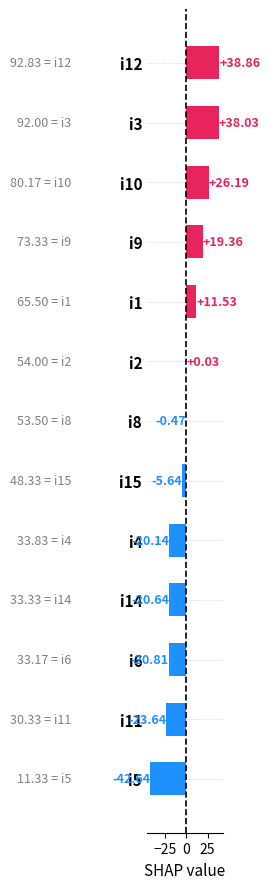

What is the change in value from i4 to i12?

+59.0